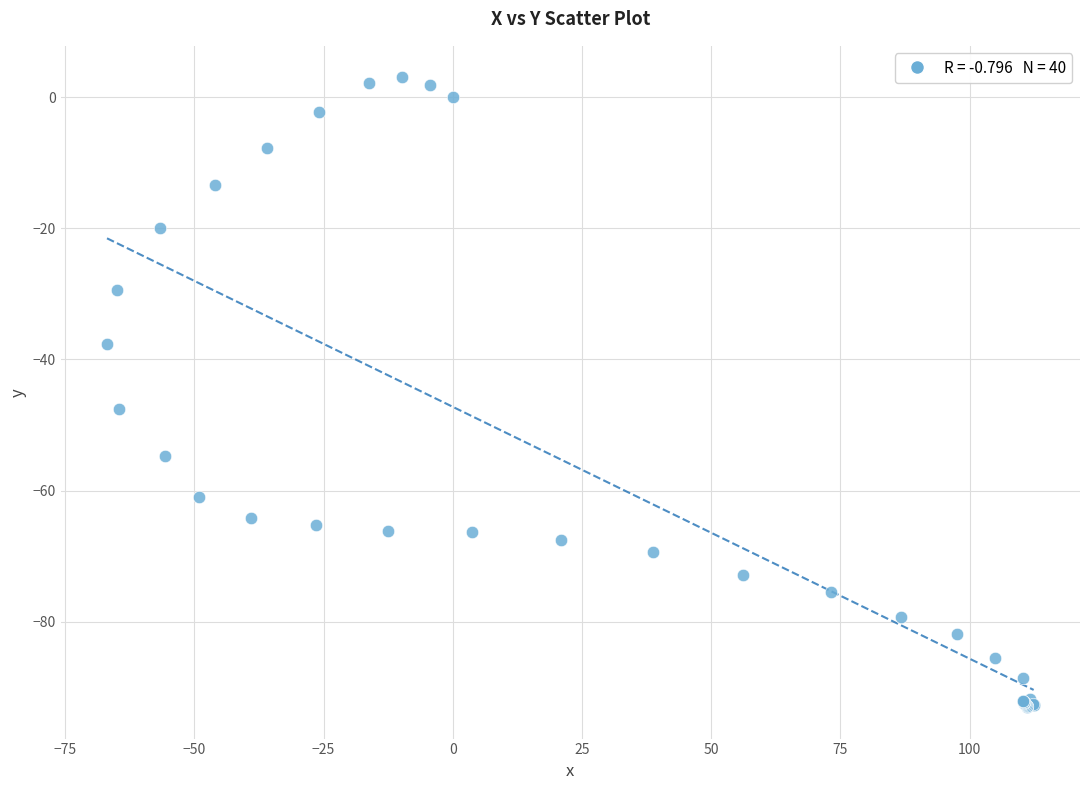

What Y value in the scatter plot is closest to -45?

-47.5